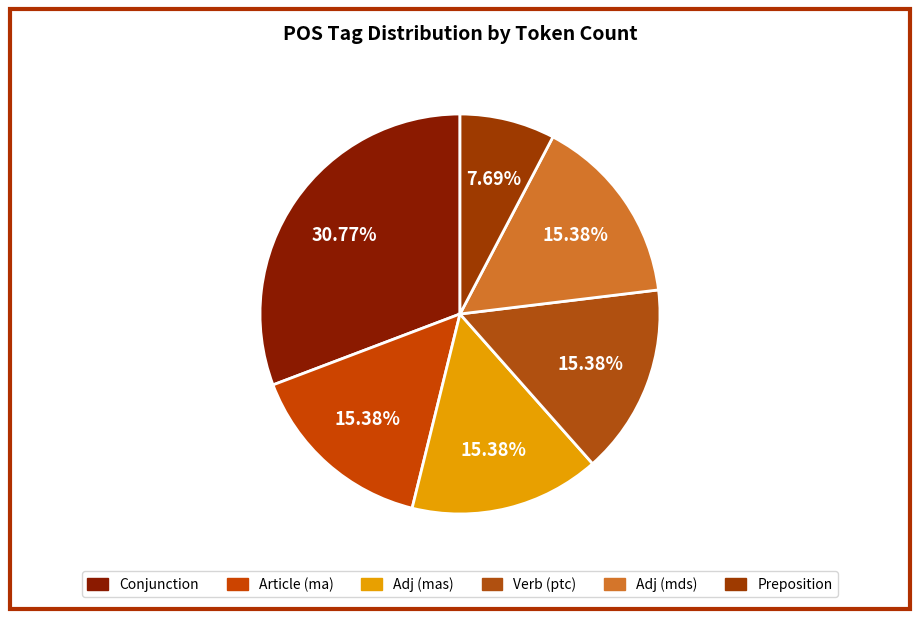

To the nearest percent, what is the average slice percentage?

17%